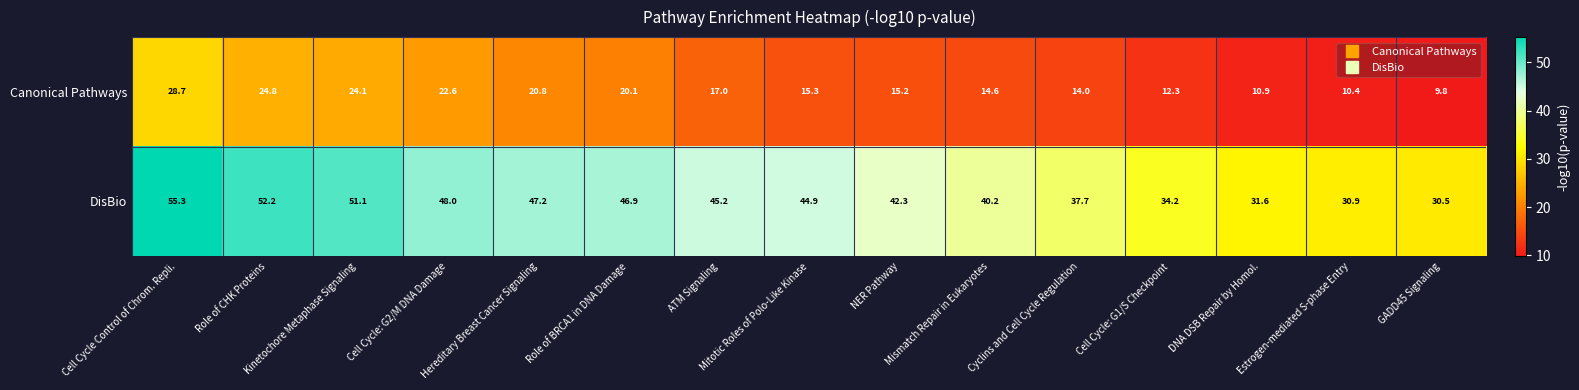

What is the lowest value of the Canonical Pathways series?

9.8